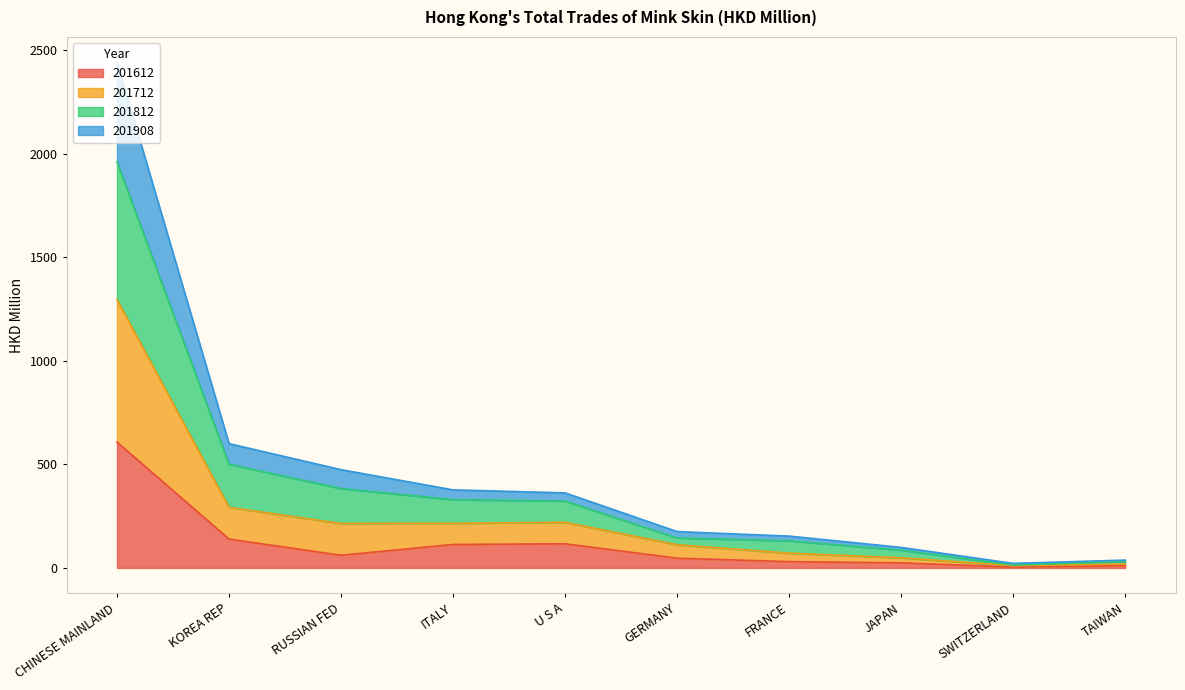

Between CHINESE MAINLAND and FRANCE, which series saw the biggest shift?

201712